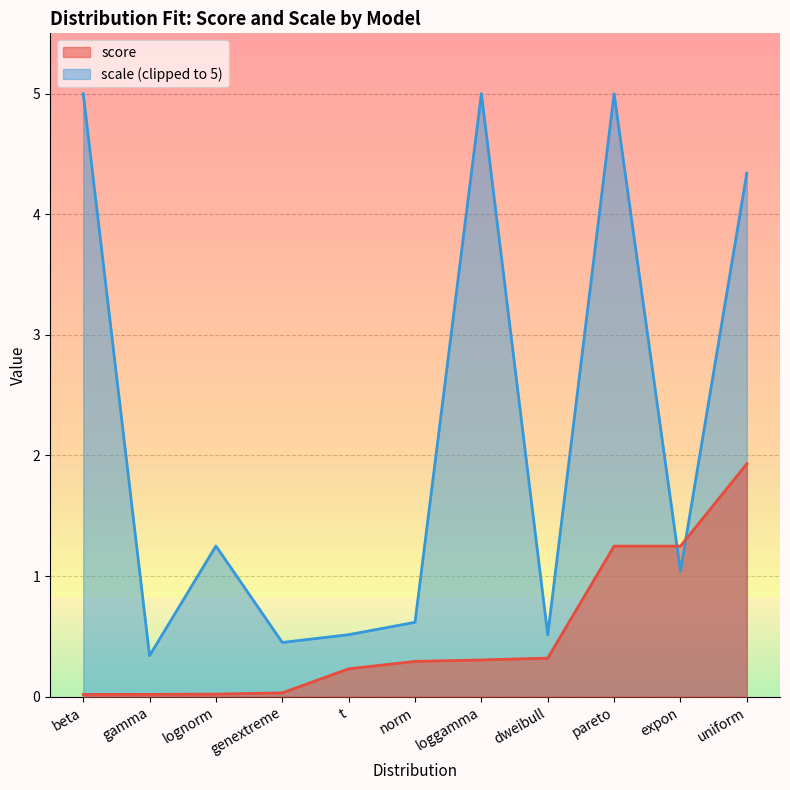

At which category does the chart reach its peak across all series?

uniform